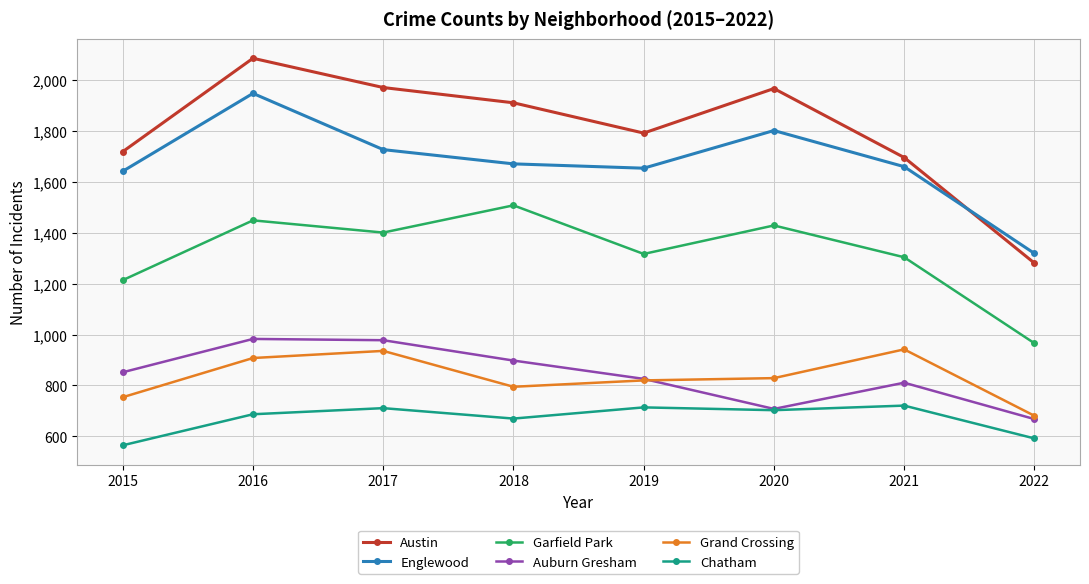

At which category does Chatham reach its first local peak?

2017